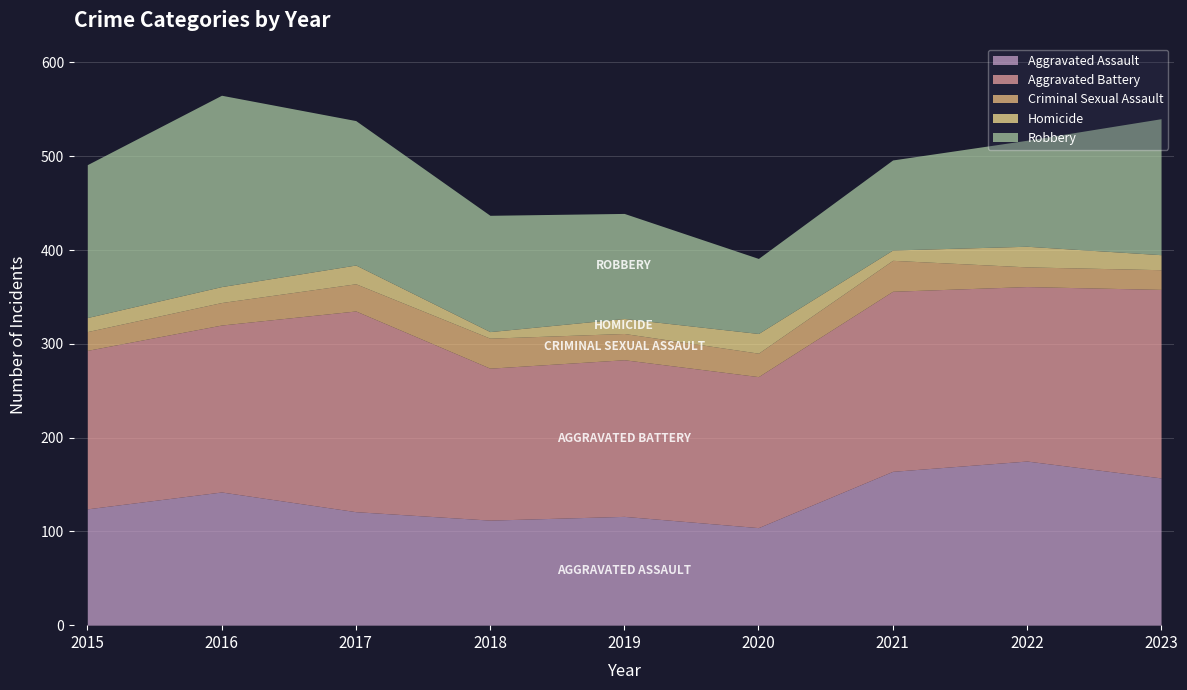

True or false: Aggravated Assault has more than 0 points higher than both neighbors.

True